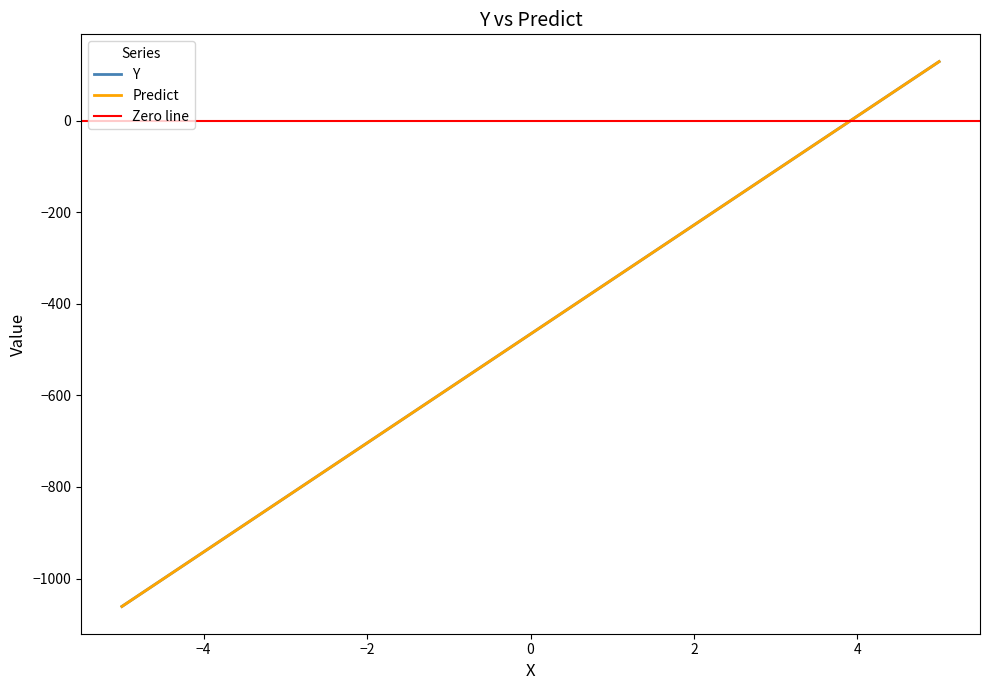

True or false: Predict and Y intersect in this chart.

True